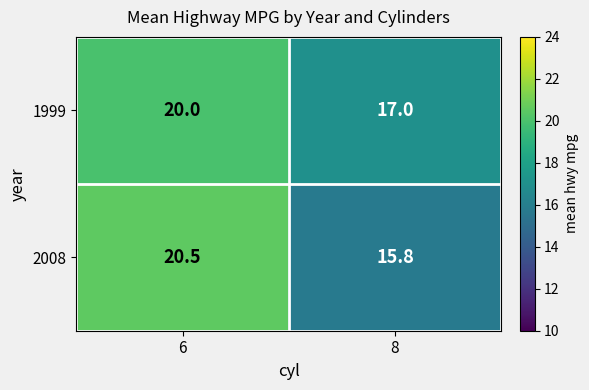

Reading left to right, what are all the values shown in this chart?

1999: 6=20.0	8=17.0
2008: 6=20.5	8=15.8